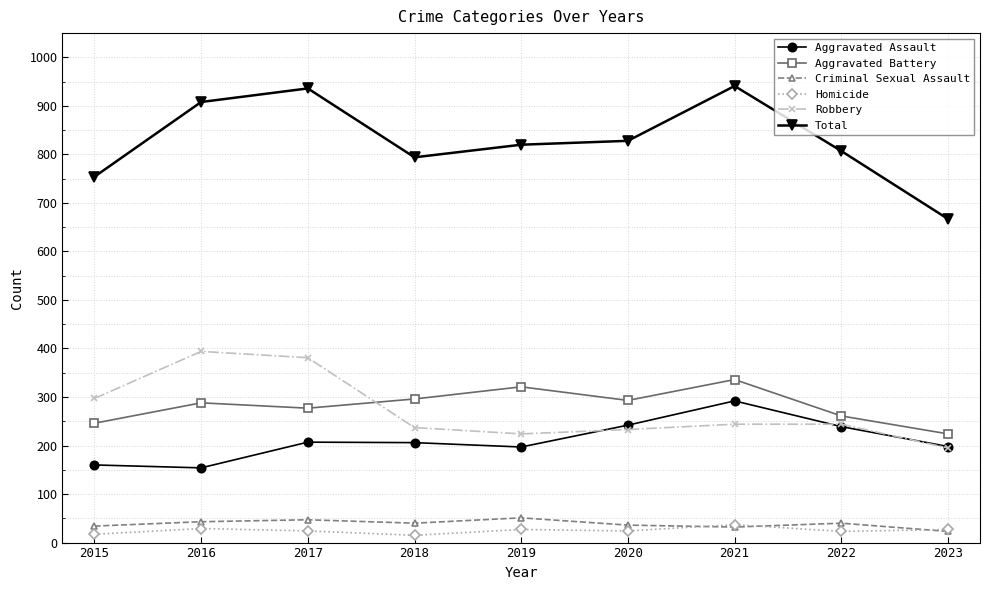

What is the maximum value shown in the chart?

941